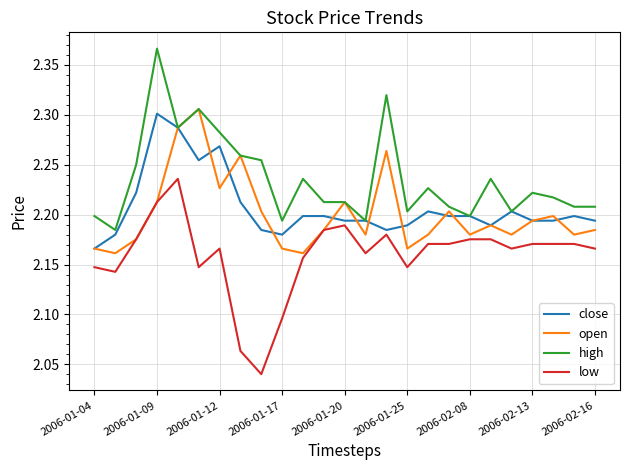

Is this an area chart (filled region under the line)?

No